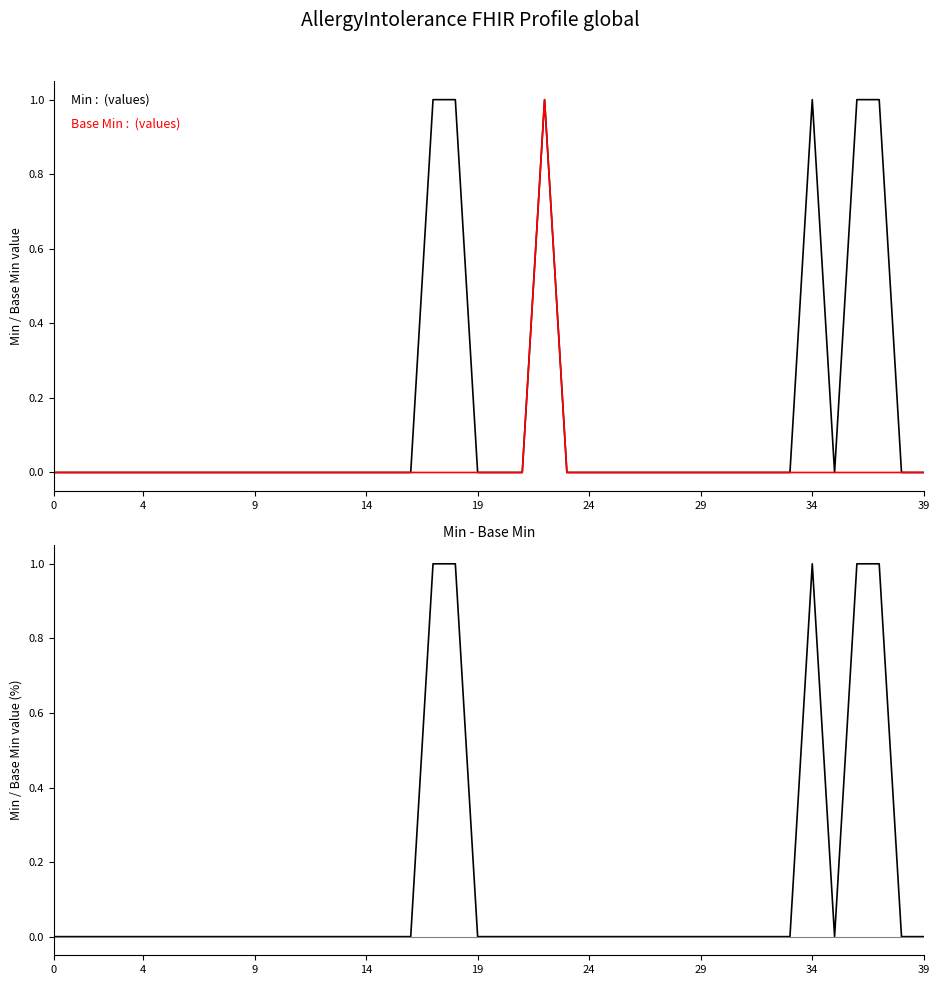

Does the chart have visible grid lines?

No